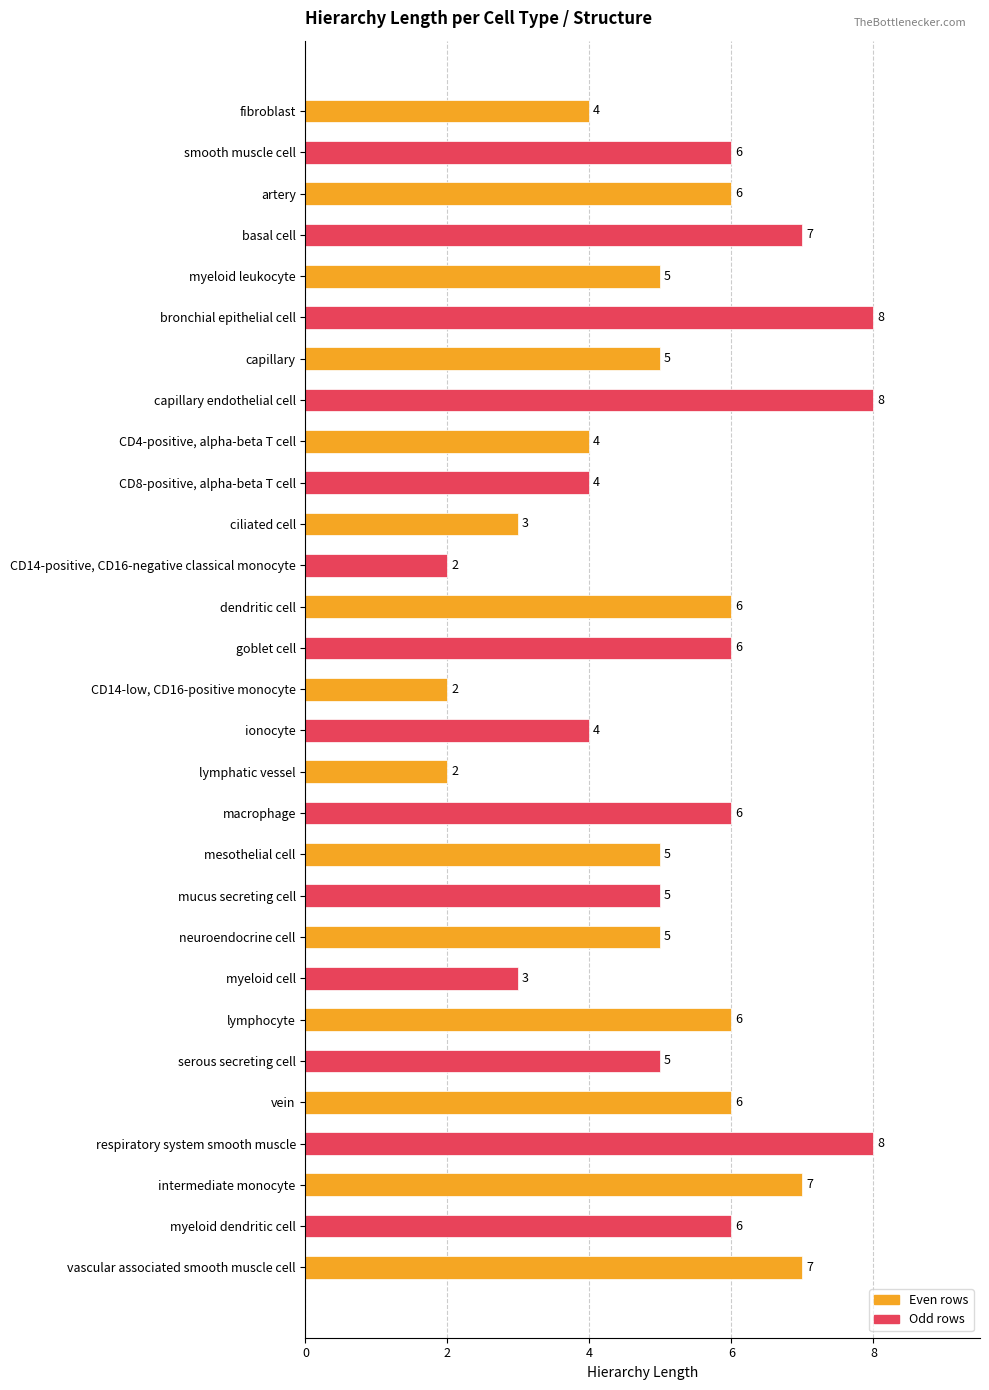

What is the difference between the second highest and second lowest values?

6